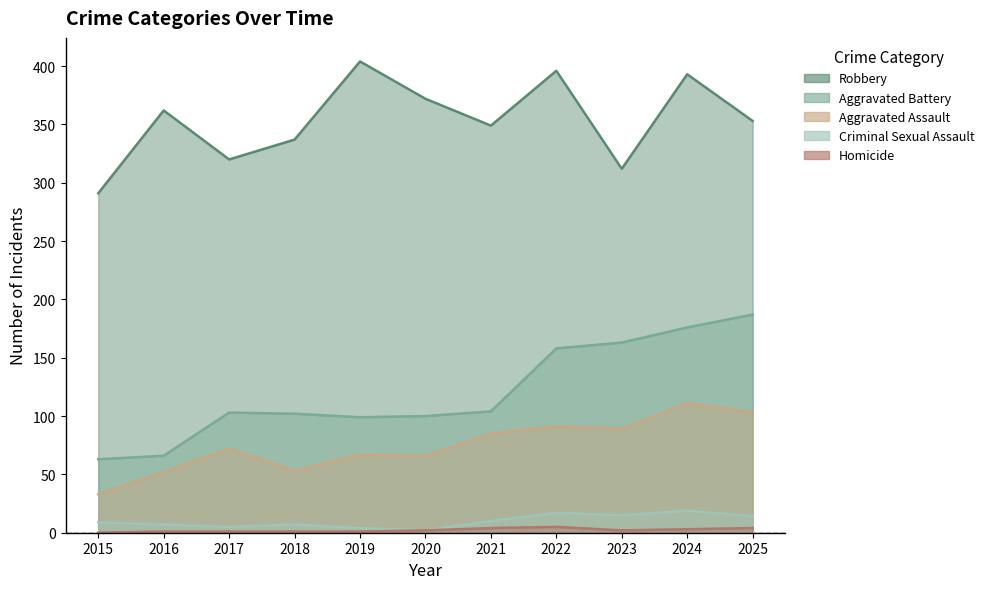

The value of Robbery at 2019 is 404. True or false?

True